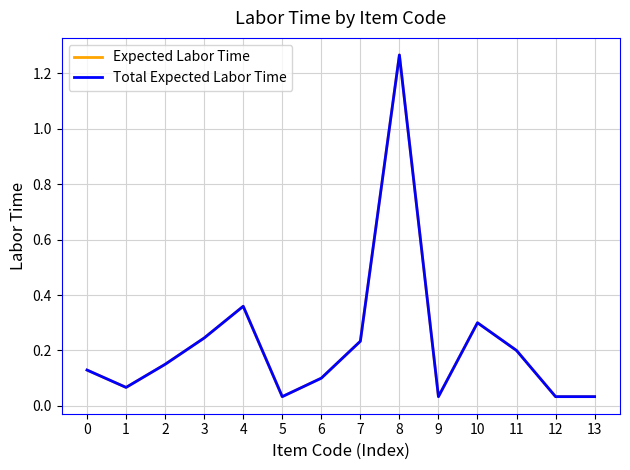

Is this an area chart (filled region under the line)?

No